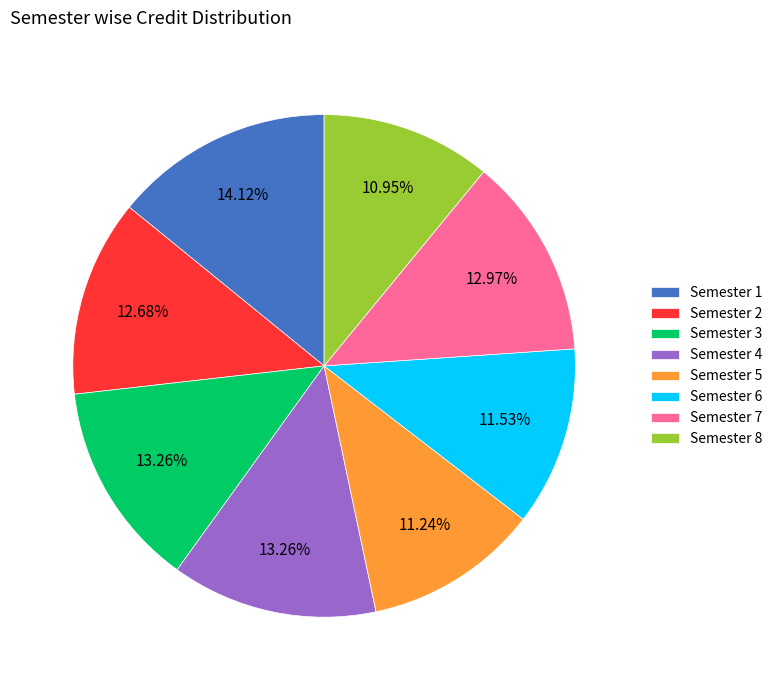

Is there any slice that represents more than half of the pie?

No